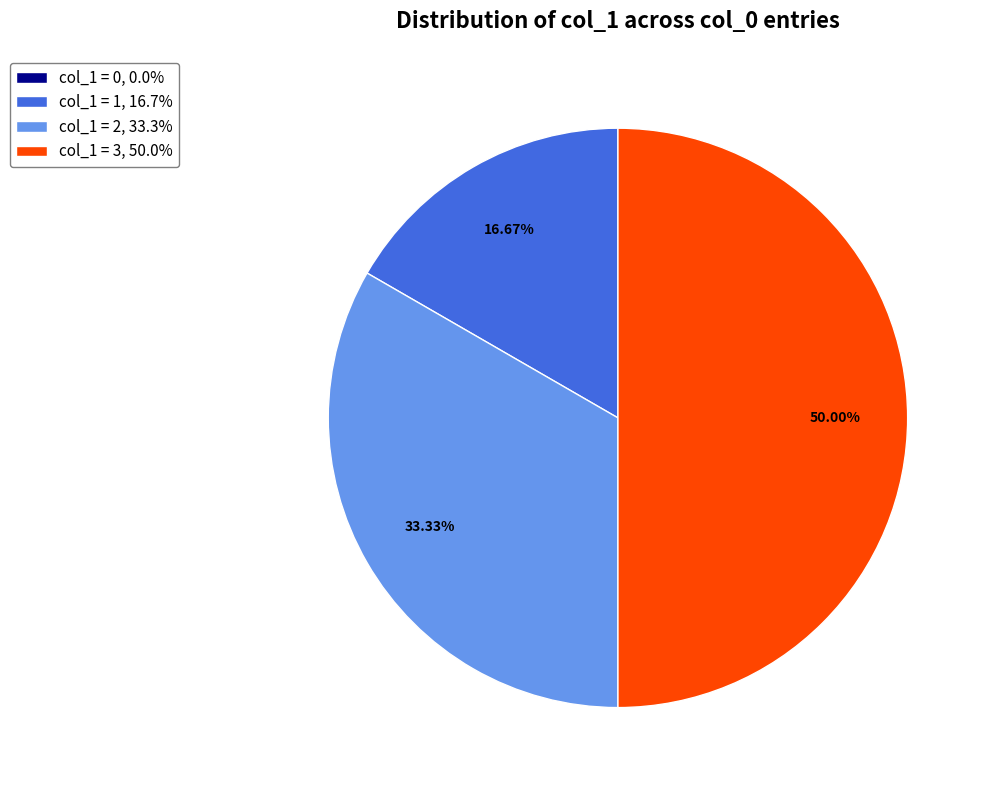

Does col_1 = 2, 33.3% account for over 50% of the chart?

No